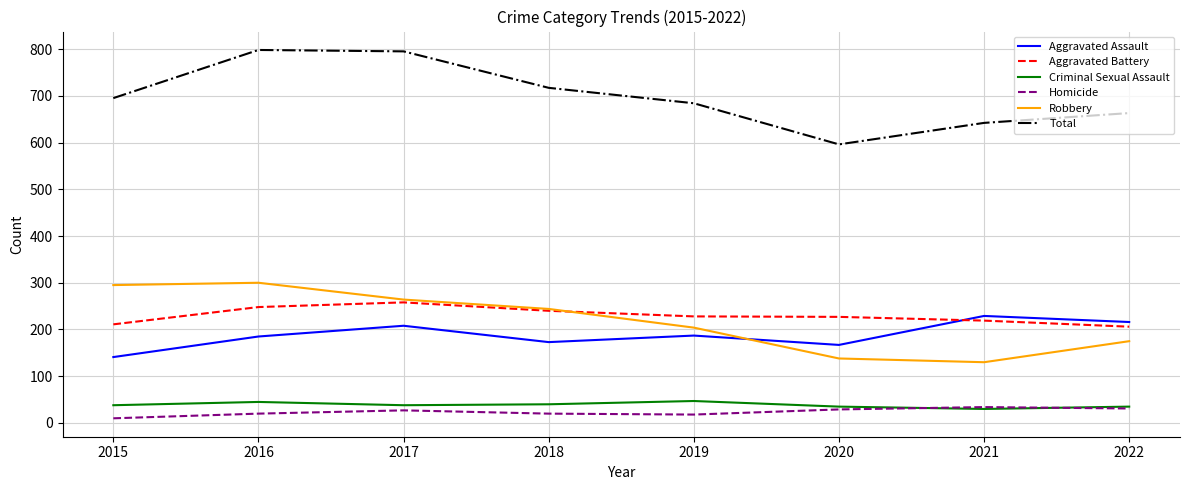

What is the difference between the maximum and second lowest values in the Total series?

156